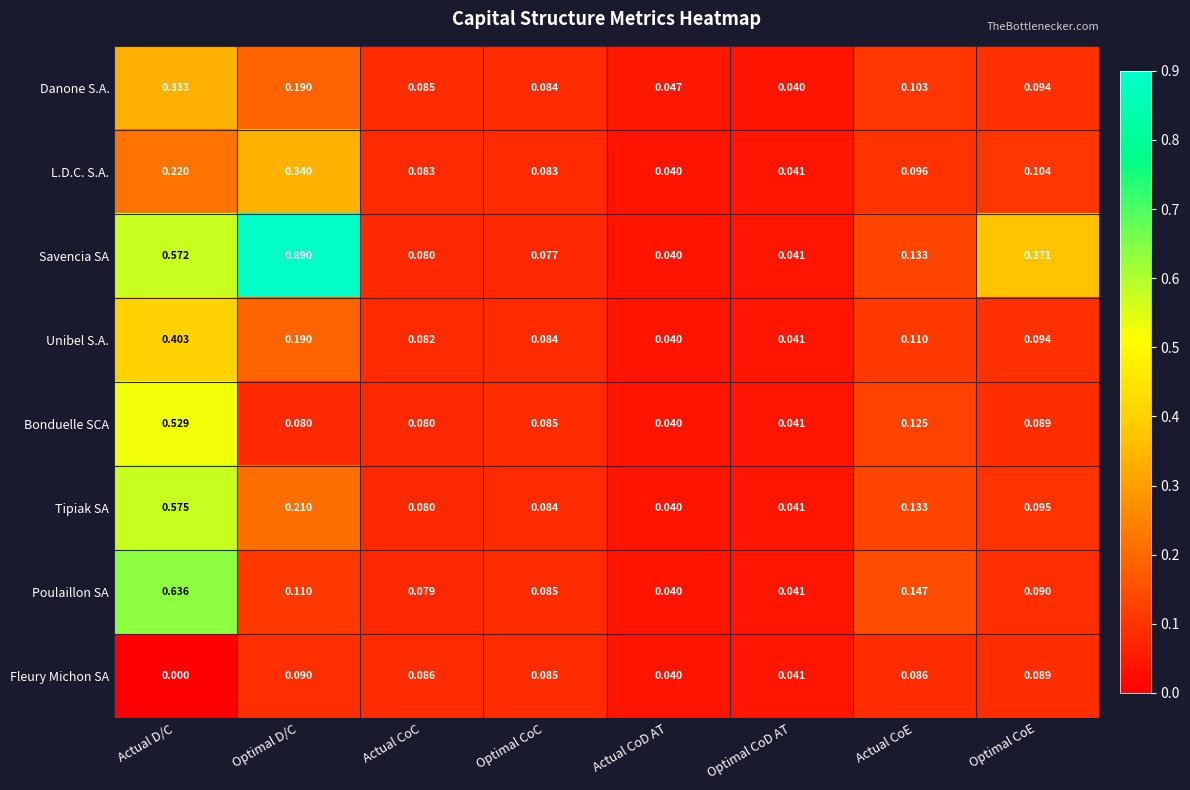

Which label corresponds to the smallest value in the chart?

Actual D/C